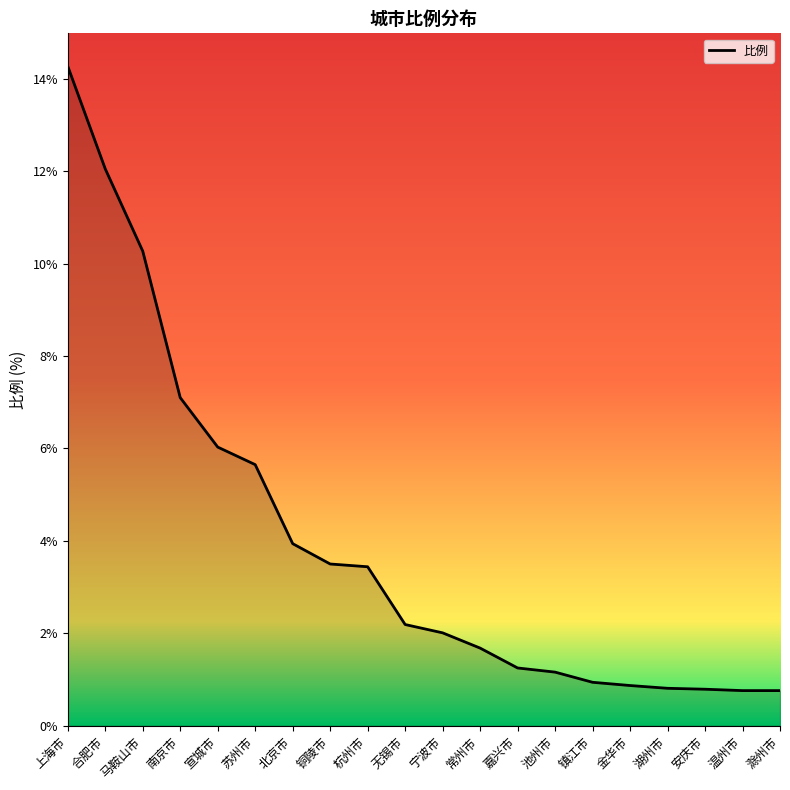

The chart shows a value of 0.4 at 嘉兴市. True or false?

False